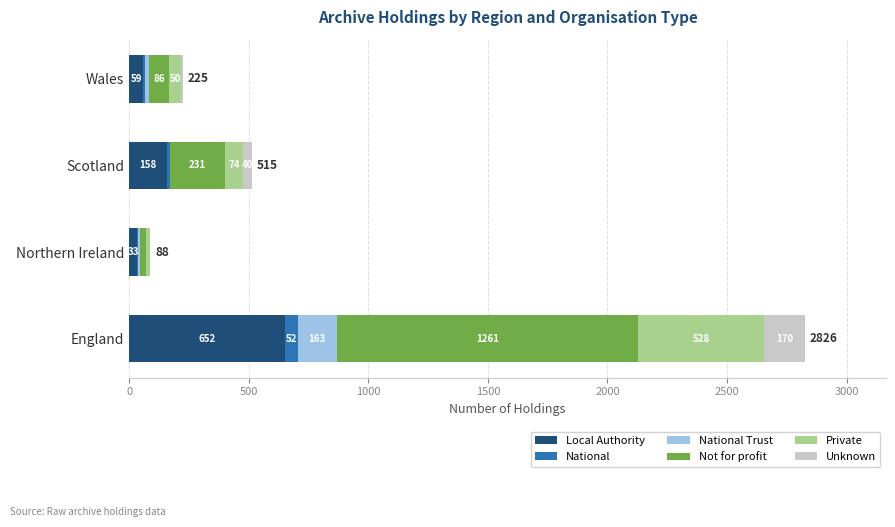

What are all the series names shown in the legend?

Local Authority, National, National Trust, Not for profit, Private, Unknown